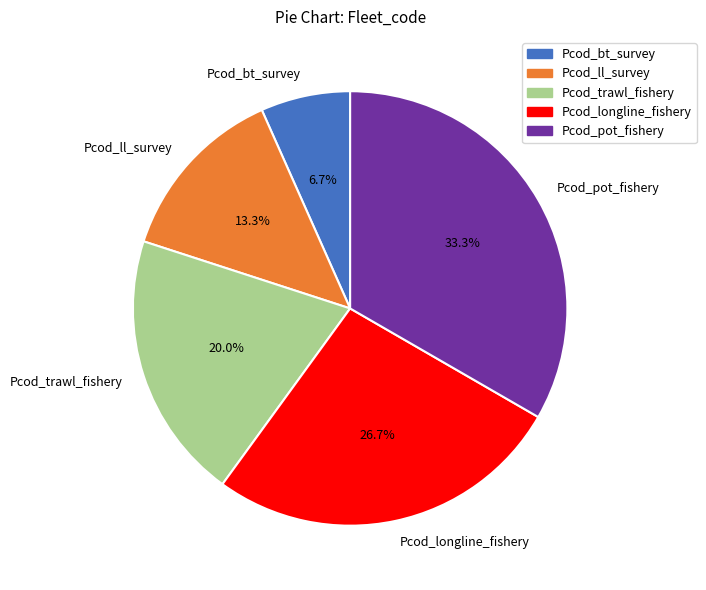

Which slice is the largest?

Pcod_pot_fishery